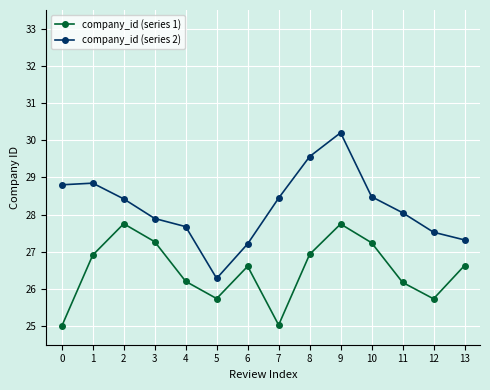

Rank the series at 2 from lowest to highest value.

company_id (series 1), company_id (series 2)